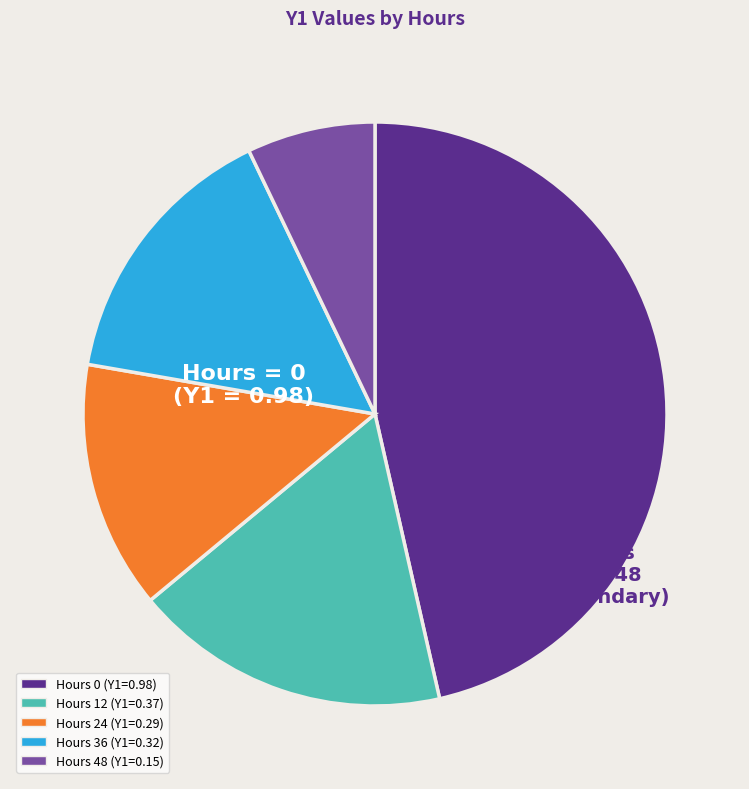

Does any single category account for the majority?

No